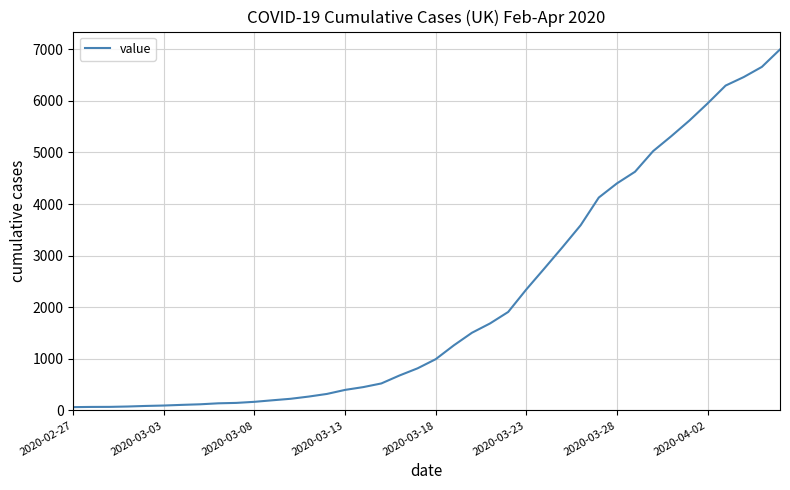

What is the difference between the maximum and minimum values?

6931